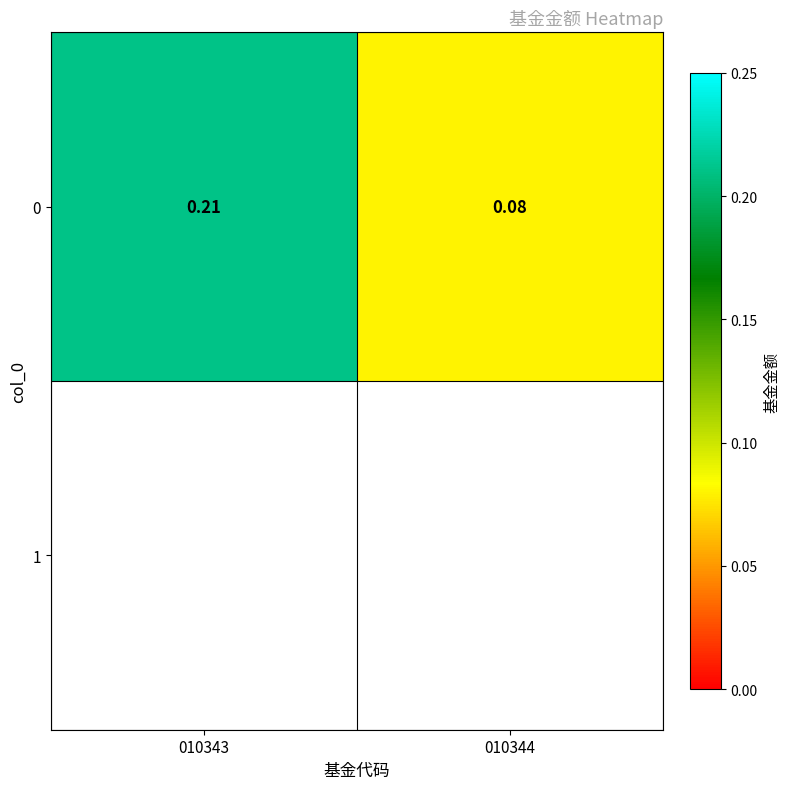

True or false: the data shows 0.1 at 010344.

False